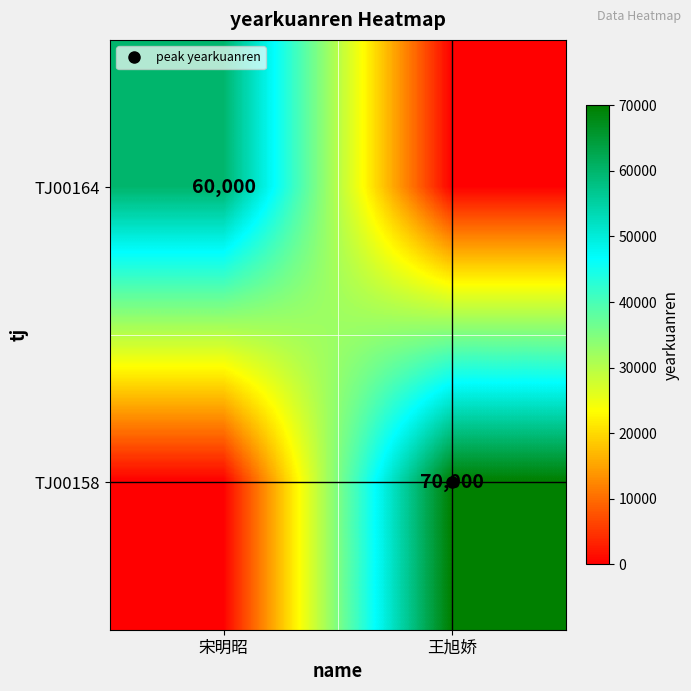

What is the average value of the TJ00164 series?

30000